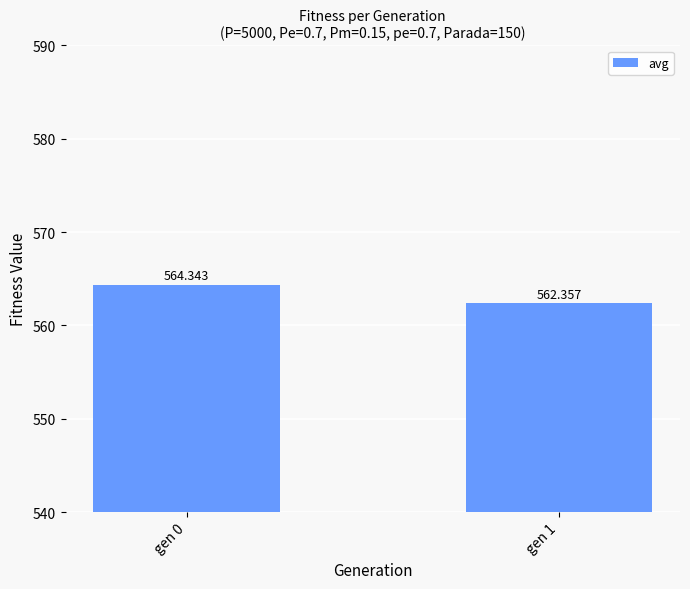

What is the change in value from gen 0 to gen 1?

-2.0